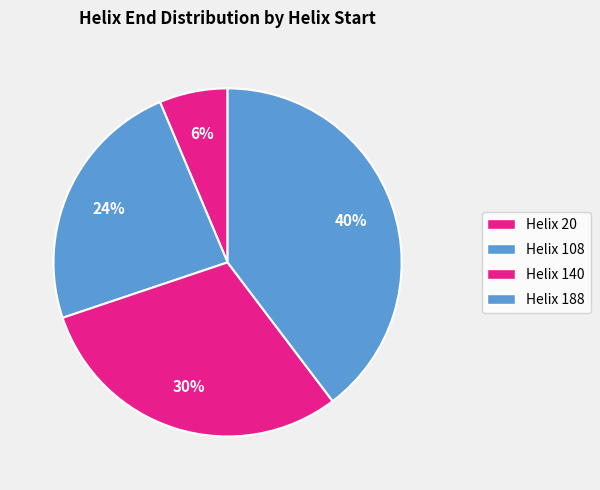

What is the change in value from Helix 140 to Helix 188?

+48